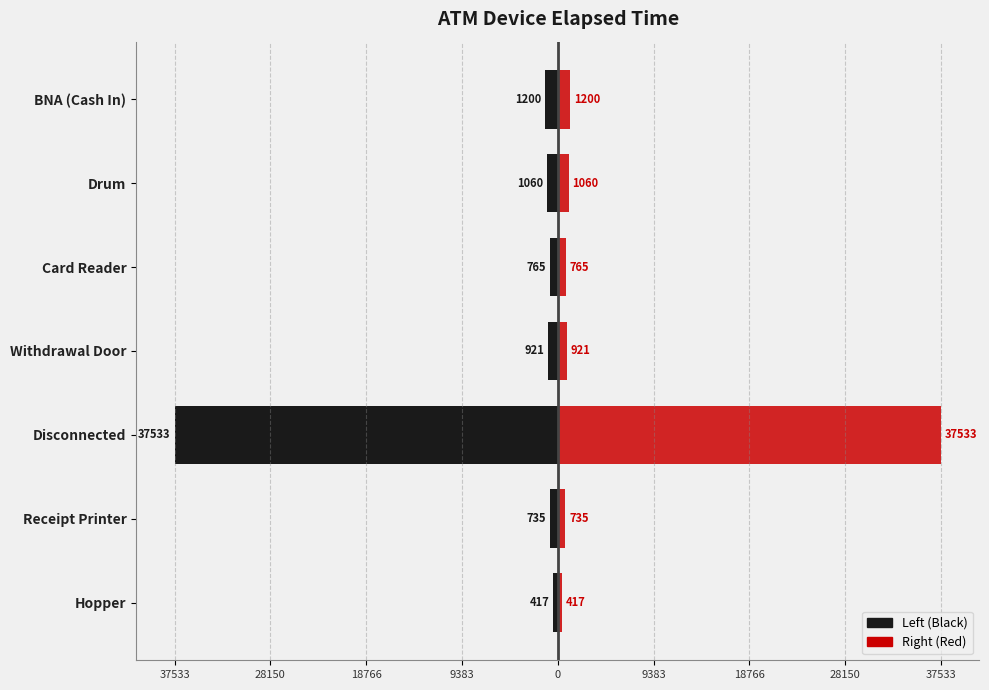

Which series has the largest total across all categories?

Elapsed Time (Right)